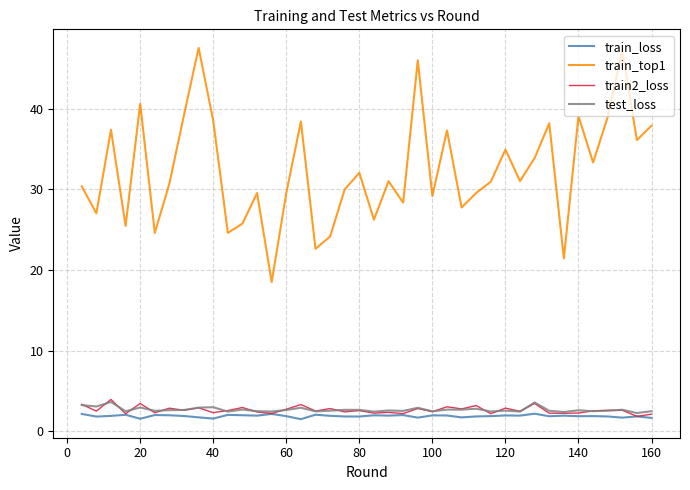

Which series has the largest total across all categories?

train_top1